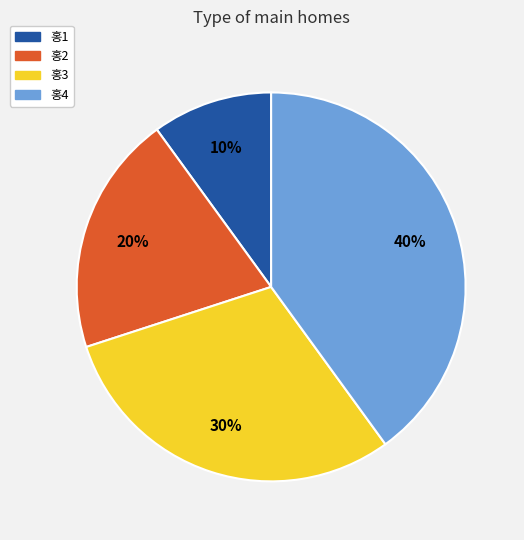

How many slices are in this pie chart?

4